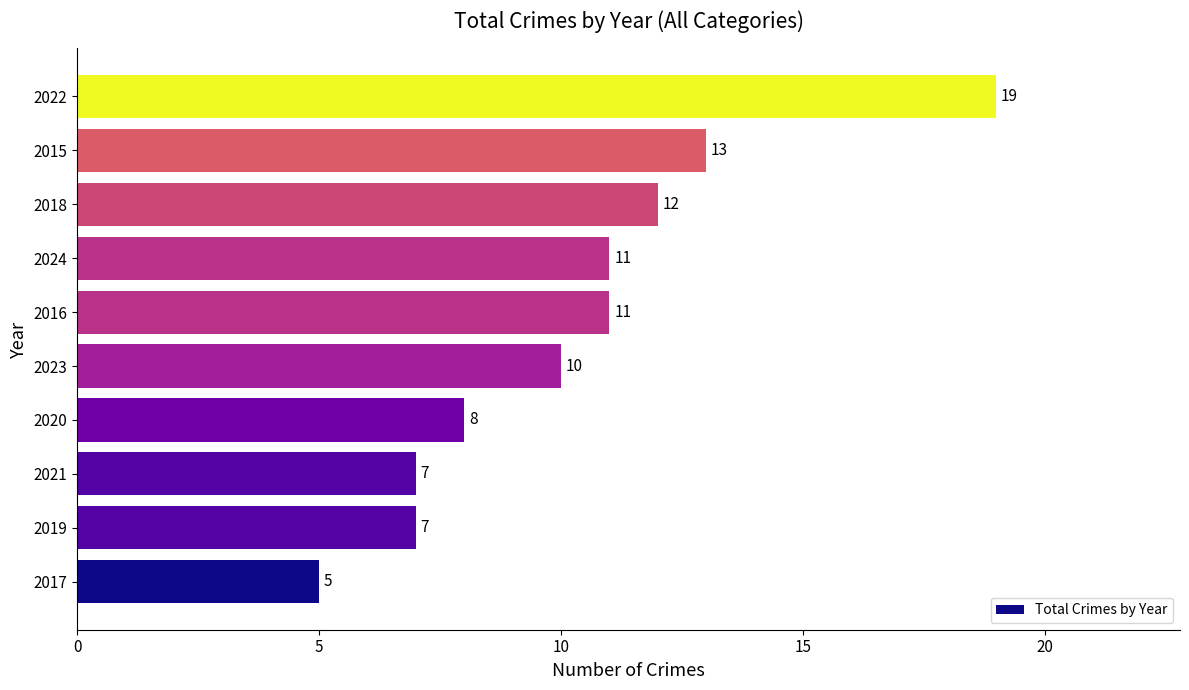

What is the change in value from 2023 to 2018?

+2